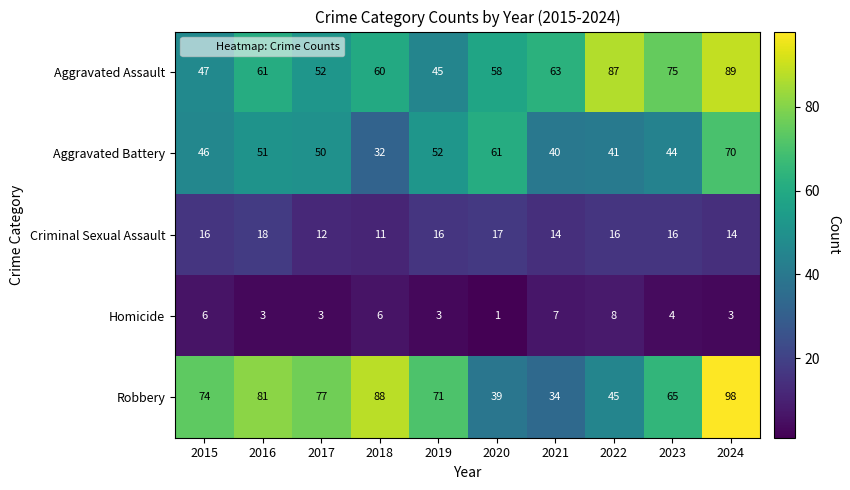

Rank the series at 2016 from highest to lowest value.

Robbery, Aggravated Assault, Aggravated Battery, Criminal Sexual Assault, Homicide